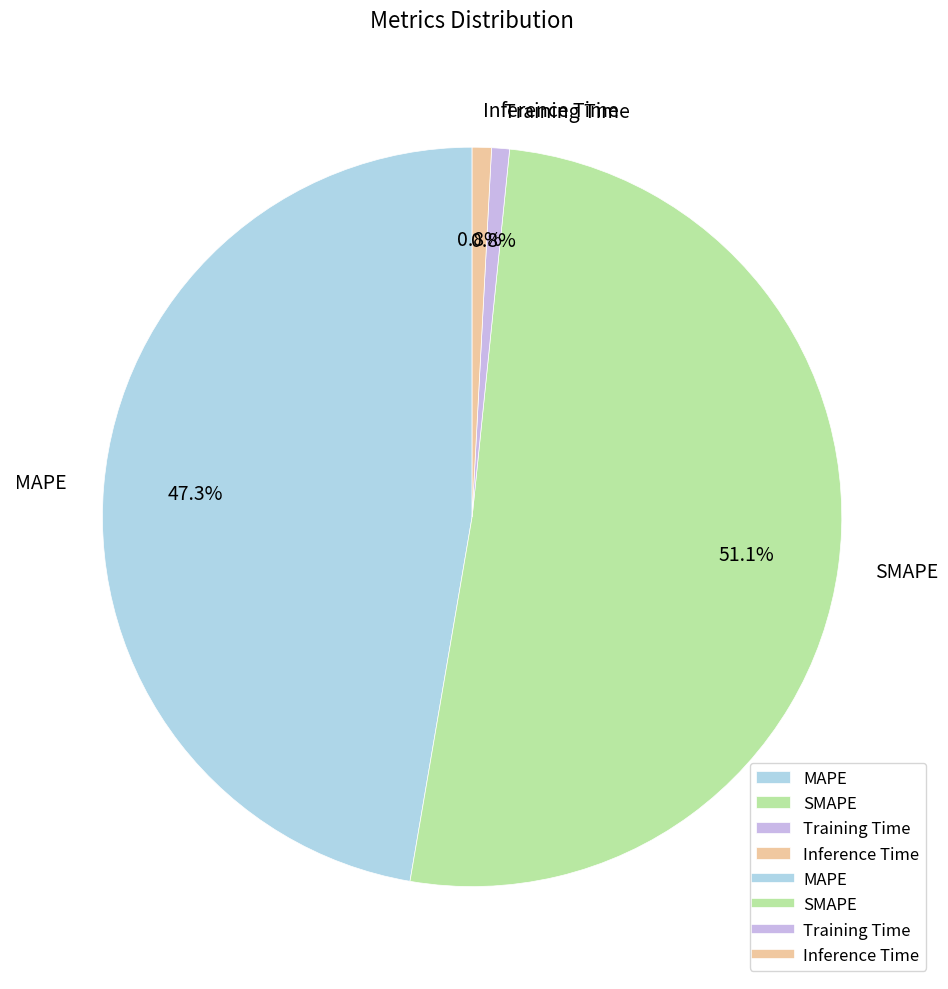

Is there any slice that represents more than half of the pie?

Yes